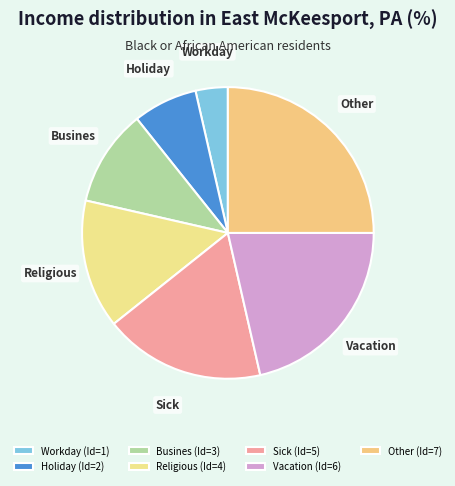

To the nearest percent, what is the difference between the largest and smallest slice percentages?

21%